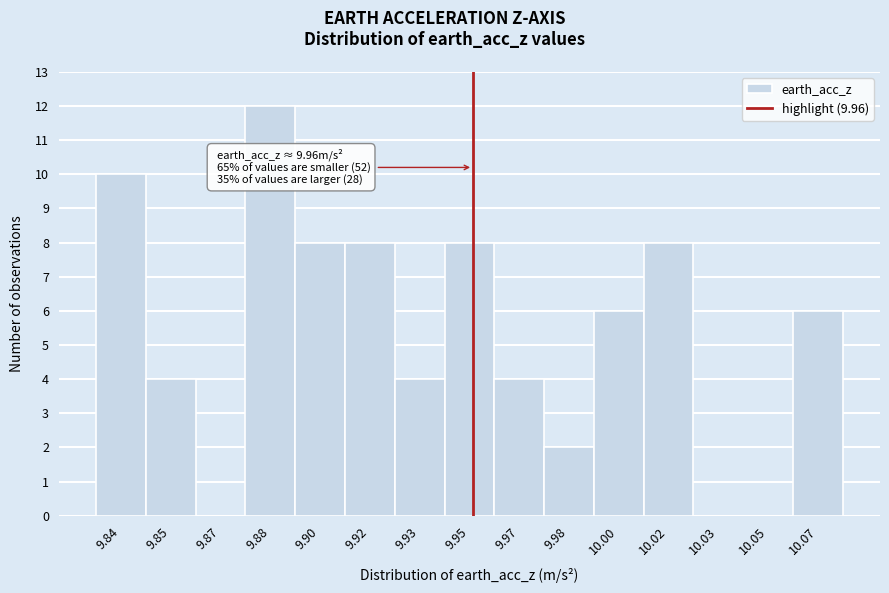

Reading right to left, extract all data points from this chart.

10.07=6	10.05=0	10.03=0	10.02=8	10.00=6	9.98=2	9.97=4	9.95=8	9.93=4	9.92=8	9.90=8	9.88=12	9.87=0	9.85=4	9.84=10